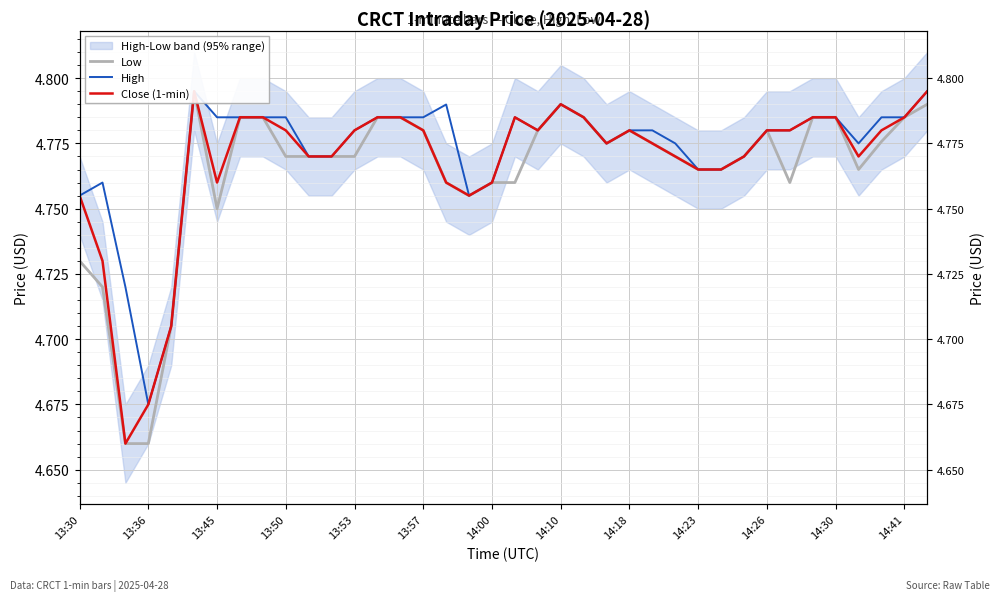

The value of Close (1-min) at 13:30 is 7.6. True or false?

False